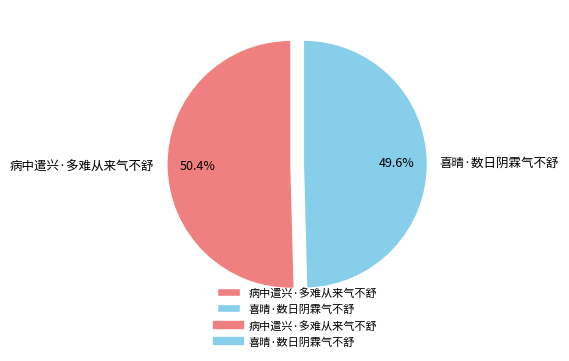

To the nearest percent, what is the difference between the 病中遣兴·多难从来气不舒 and 喜晴·数日阴霖气不舒 slice percentages?

1%